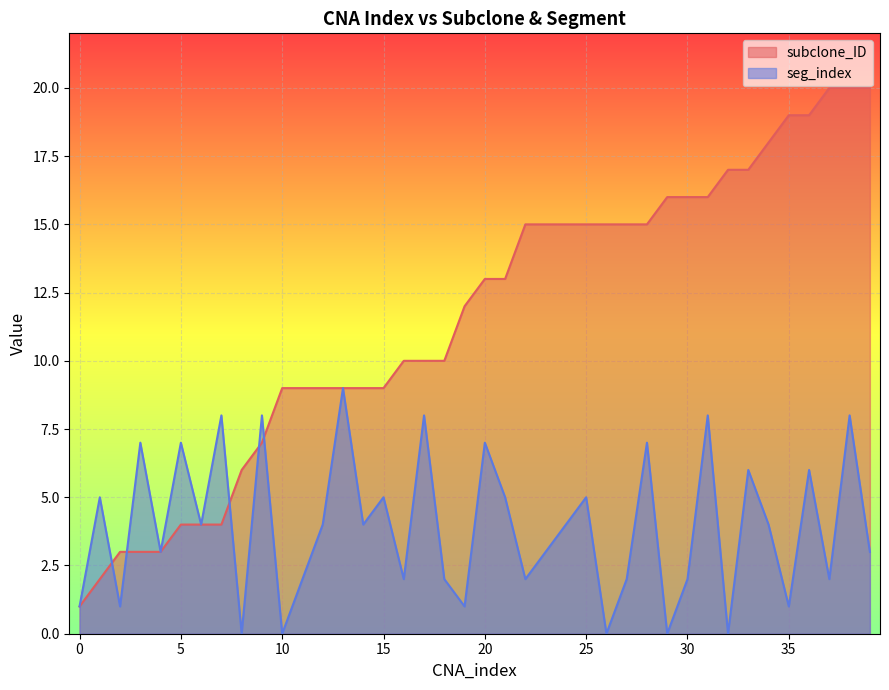

How many values in the seg_index series are below 4?

19